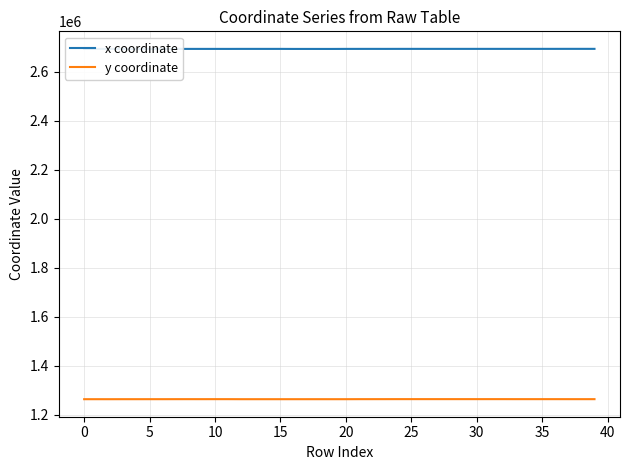

Reading right to left, what are all the values shown in this chart?

x coordinate: 2694546.9	2694567.9	2694571.1	2694519.4	2694508.0	2694501.2	2694511.8	2694489.6	2694490.3	2694490.6	2694461.0	2694481.2	2694473.6	2694478.5	2694489.0	2694478.8	2694403.4	2694449.6	2694406.7	2694379.7	2694211.8	2694210.9	2694237.0	2694220.4	2694417.2	2694387.5	2694418.1	2694414.6	2694314.8	2694360.0	2694359.2	2694361.4	2694362.0	2694210.5	2694246.9	2694275.5	2694239.7	2694401.1	2694414.0	2694403.5
y coordinate: 1262845.9	1262825.3	1262836.1	1262889.2	1262881.1	1262903.3	1262883.8	1262953.8	1262948.8	1262922.9	1262946.5	1262947.6	1262947.1	1262969.3	1262959.4	1262958.5	1262898.8	1262869.5	1262856.2	1262703.9	1262699.9	1262721.6	1262708.6	1262711.7	1262704.2	1262701.0	1262696.9	1262698.4	1262853.5	1262874.2	1262823.1	1262854.1	1262831.5	1262743.9	1262761.9	1262724.4	1262734.8	1262665.5	1262691.4	1262683.8